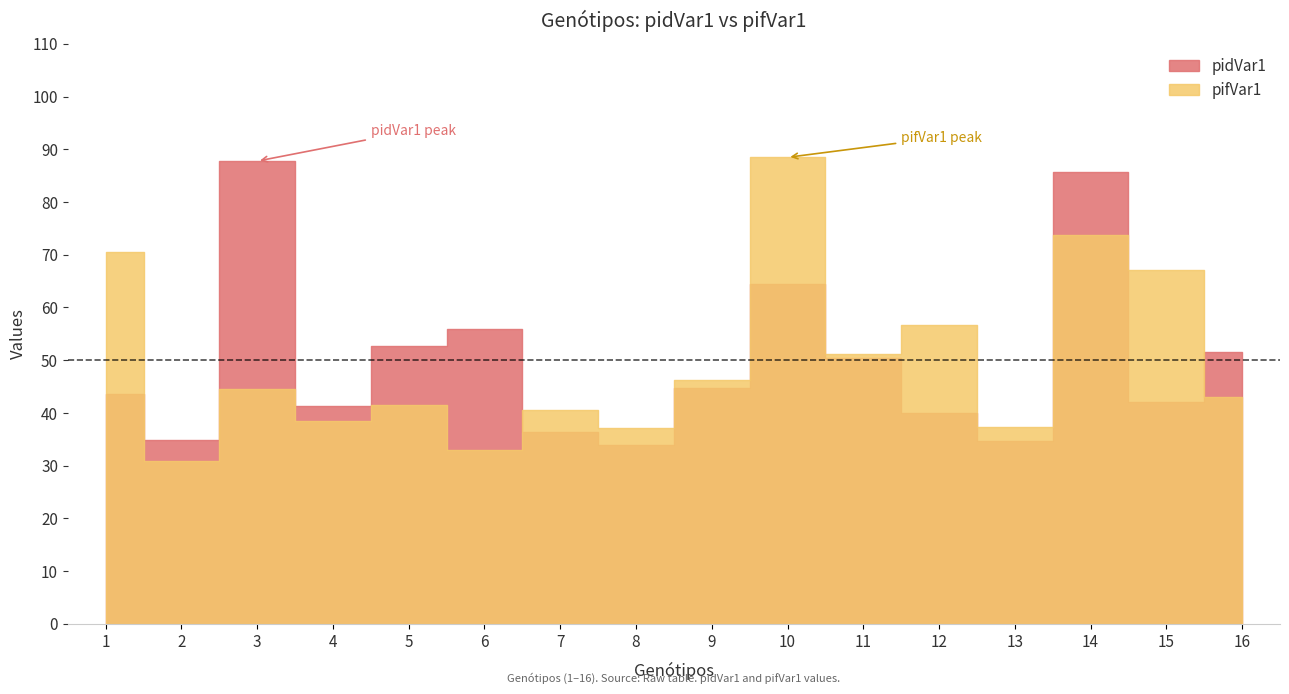

How many data points in pifVar1 are above 44?

8